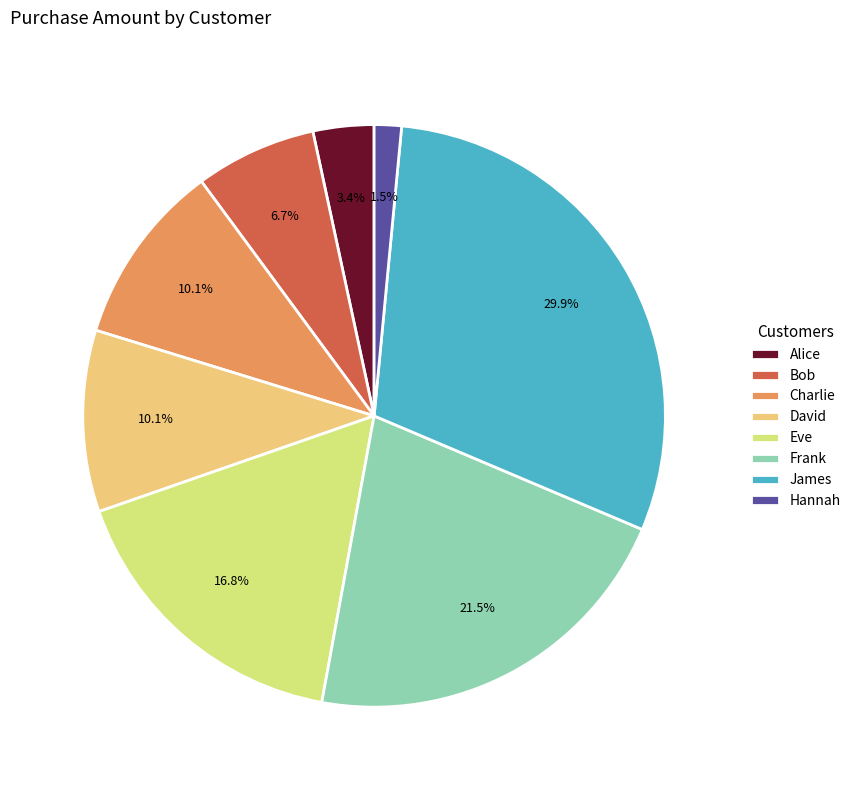

Between Eve and David, which is larger?

Eve